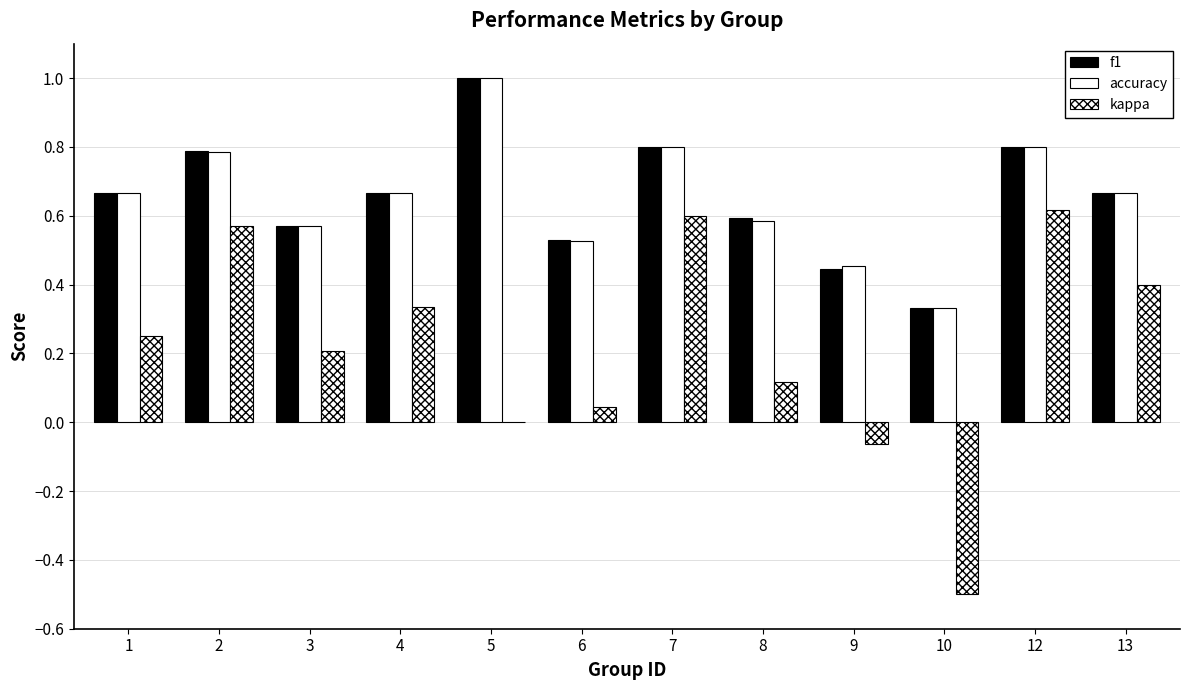

Are the bars horizontal?

No